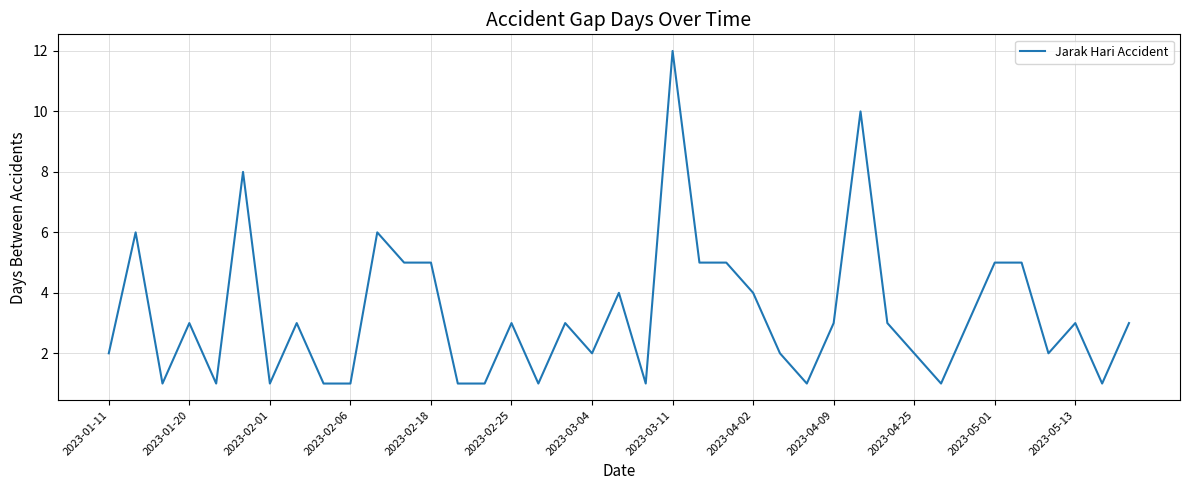

What is the maximum value shown in the chart?

12